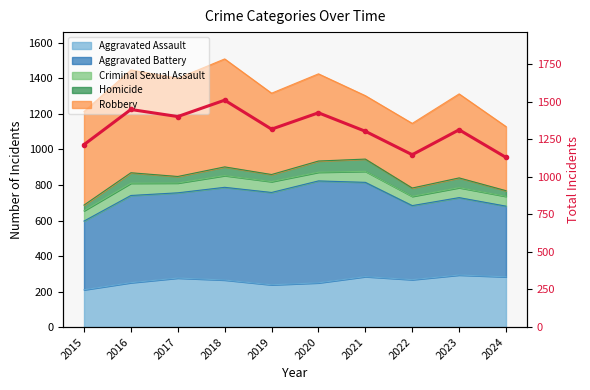

What is the greatest value displayed?

1510